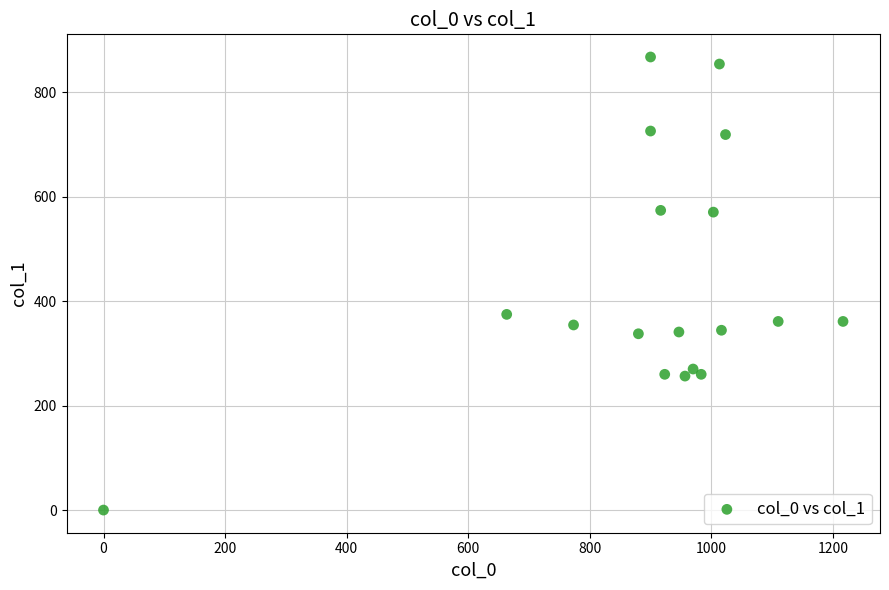

What Y value in the scatter plot is closest to 433?

374.6